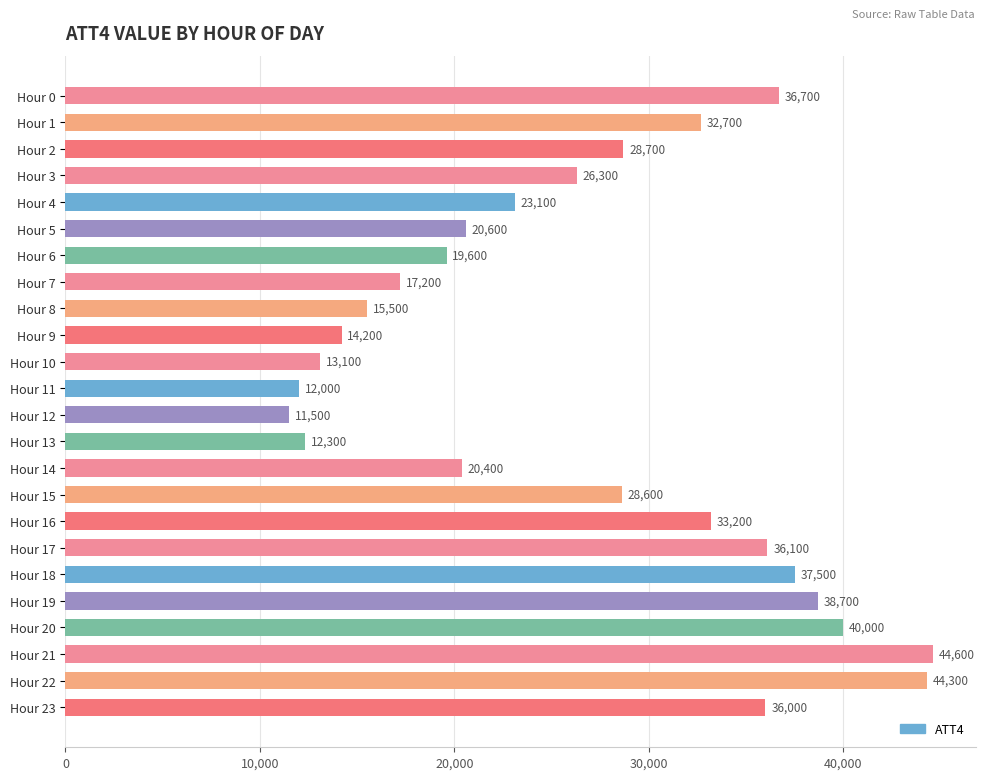

Reading top to bottom, extract all data points from this chart.

Hour 0=36700	Hour 1=32700	Hour 2=28700	Hour 3=26300	Hour 4=23100	Hour 5=20600	Hour 6=19600	Hour 7=17200	Hour 8=15500	Hour 9=14200	Hour 10=13100	Hour 11=12000	Hour 12=11500	Hour 13=12300	Hour 14=20400	Hour 15=28600	Hour 16=33200	Hour 17=36100	Hour 18=37500	Hour 19=38700	Hour 20=40000	Hour 21=44600	Hour 22=44300	Hour 23=36000